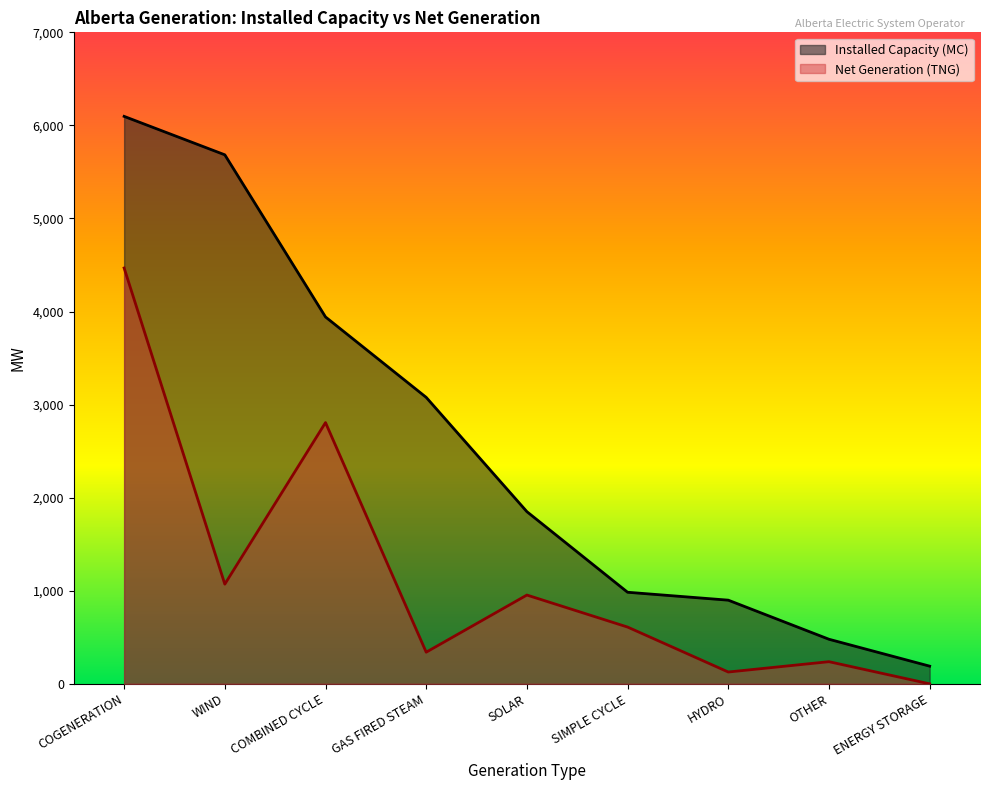

How many data points does each series have?

9